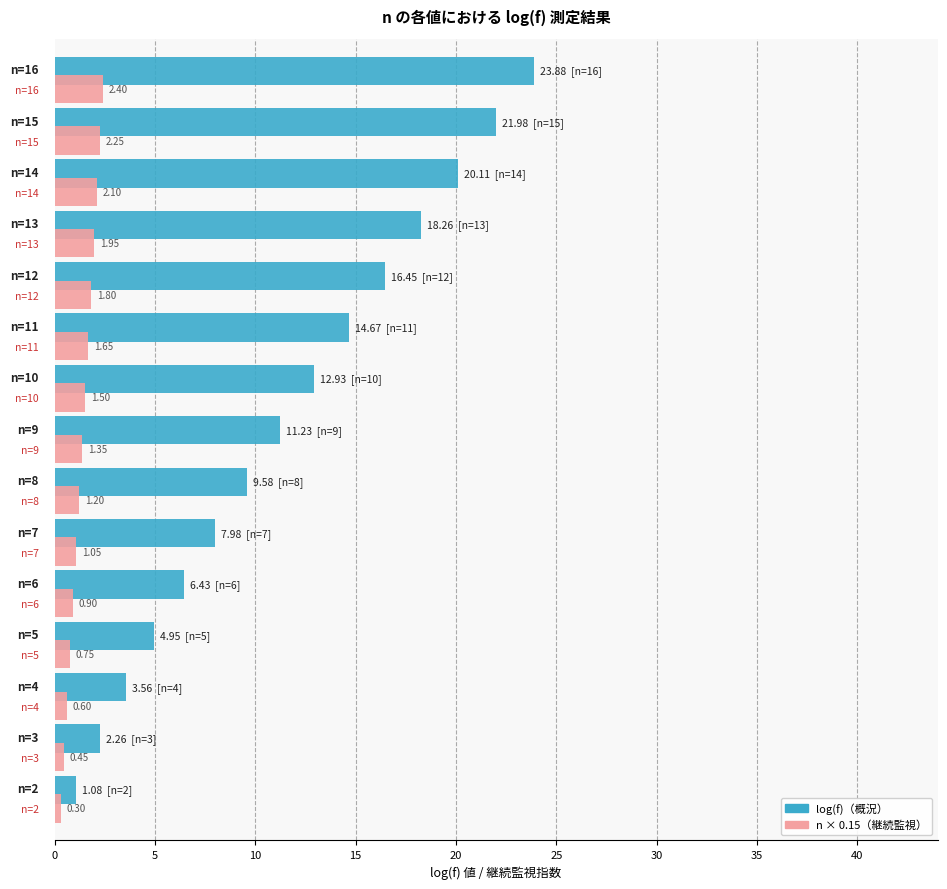

How many data points does each series have?

15